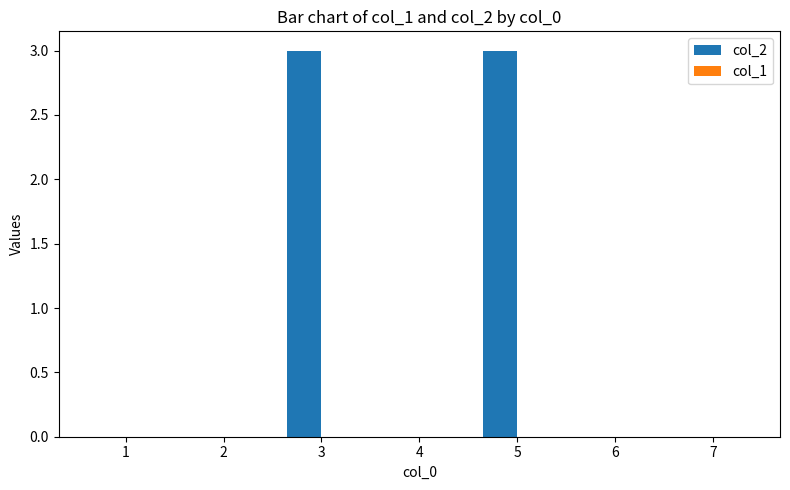

What is the maximum value shown in the chart?

3